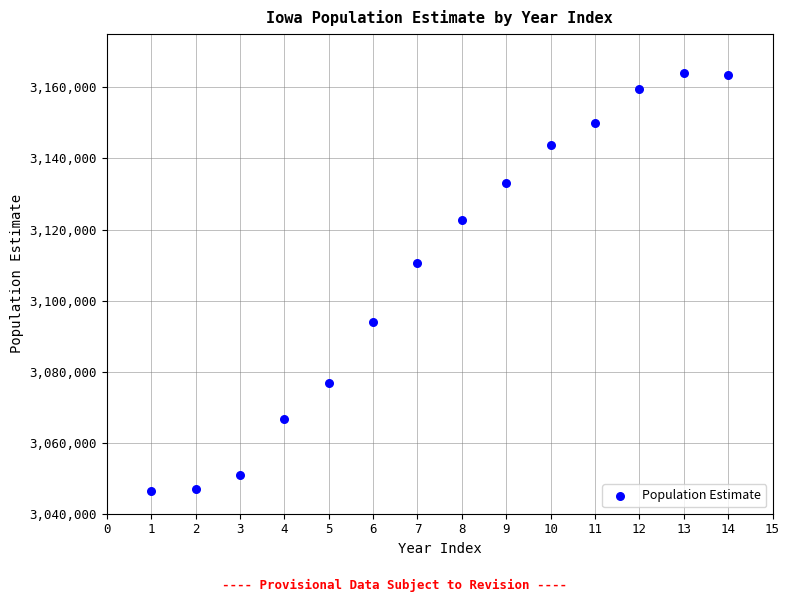

What Y value in the scatter plot is closest to 3105235?

3110643